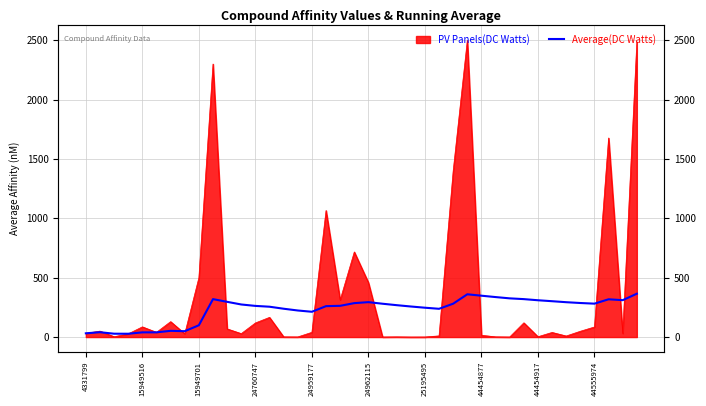

What is the sum of all values?

9330.8